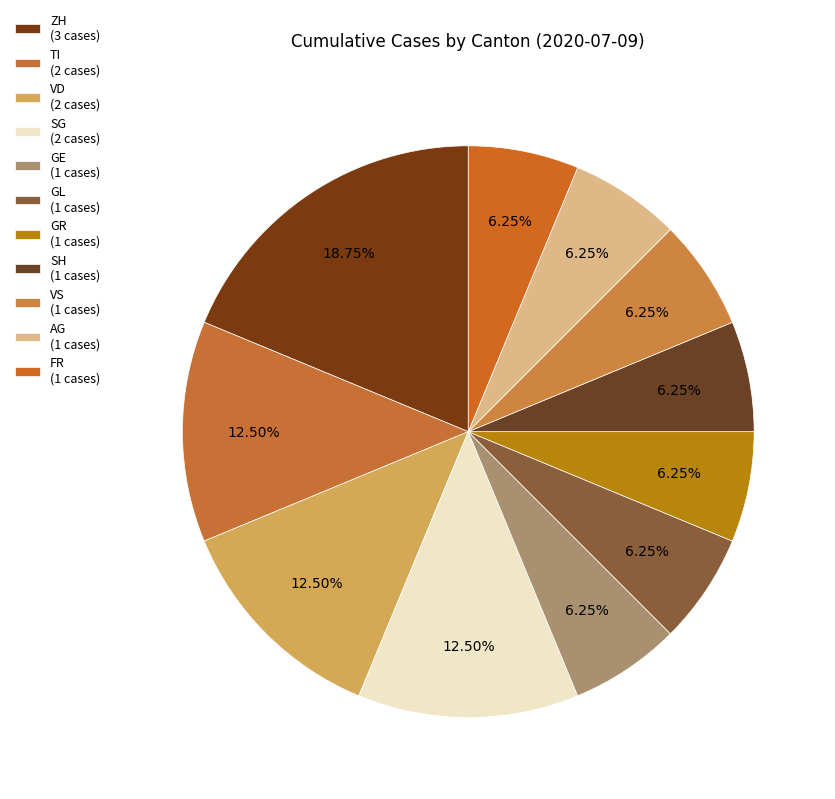

How many slices are in this pie chart?

11